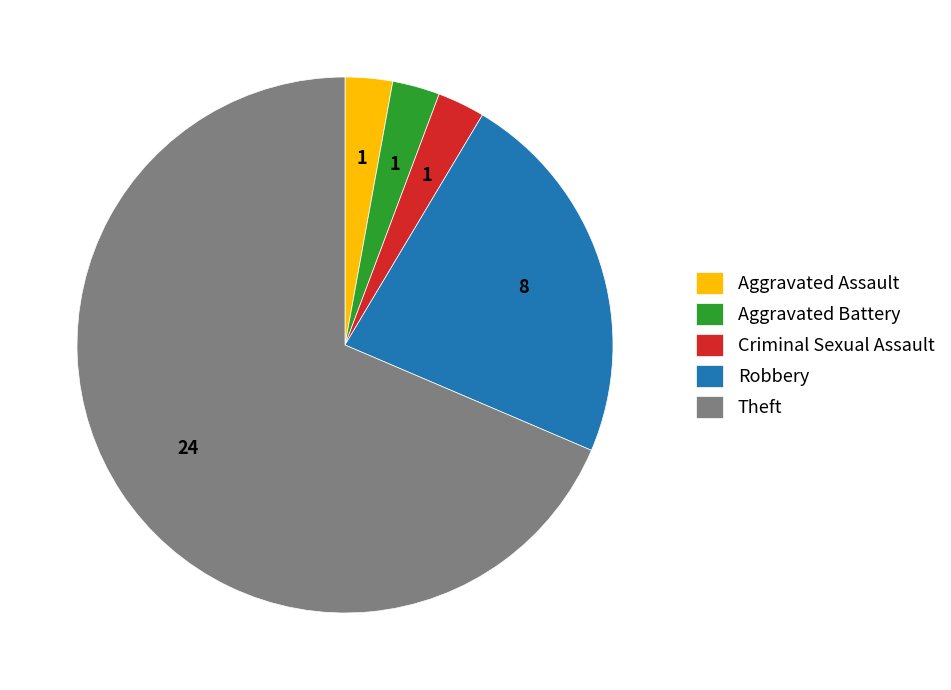

Count the number of slices in the pie.

5